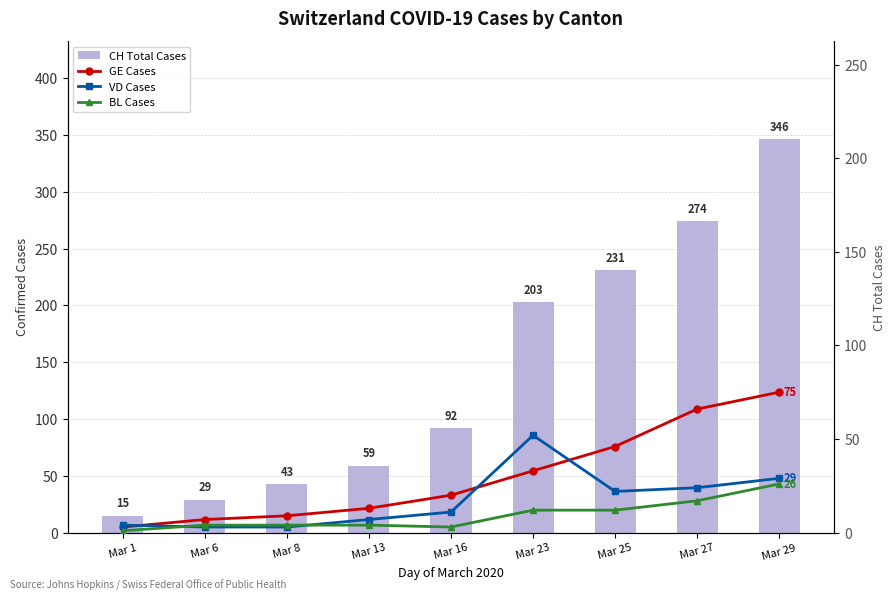

Count the number of data series in this chart.

4